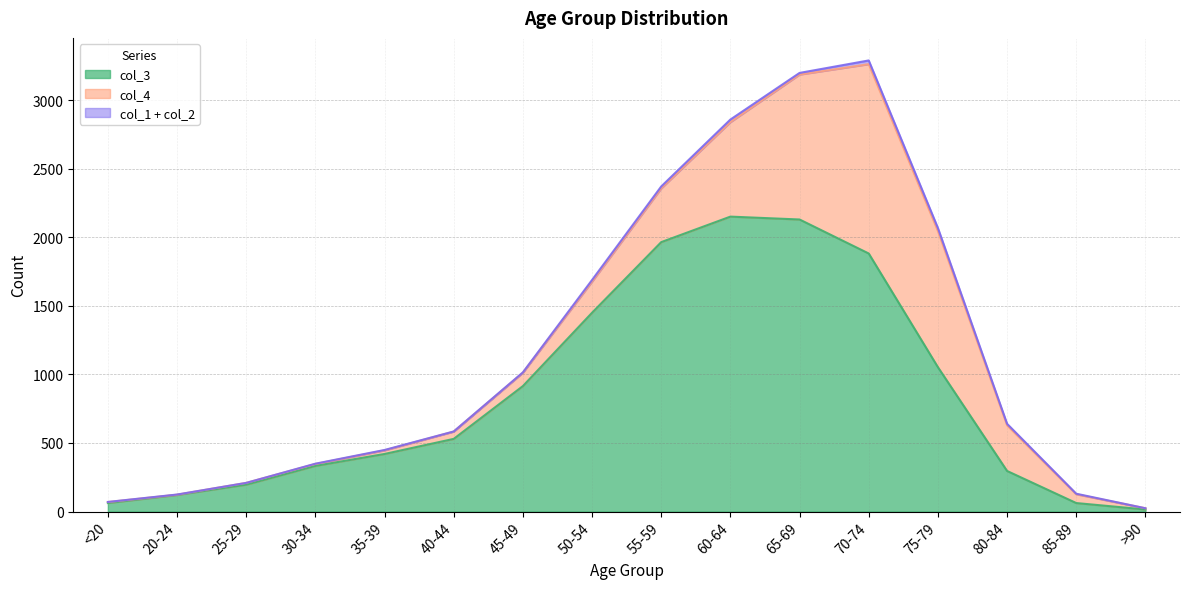

What position from the left is 25-29?

3